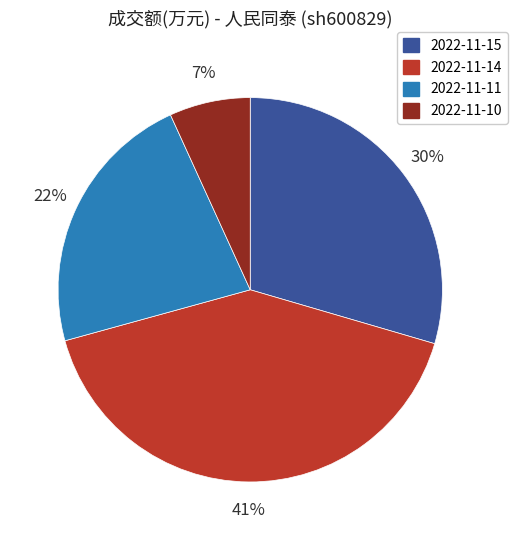

To the nearest percent, what is the combined percentage of 2022-11-11 and 2022-11-15?

52%